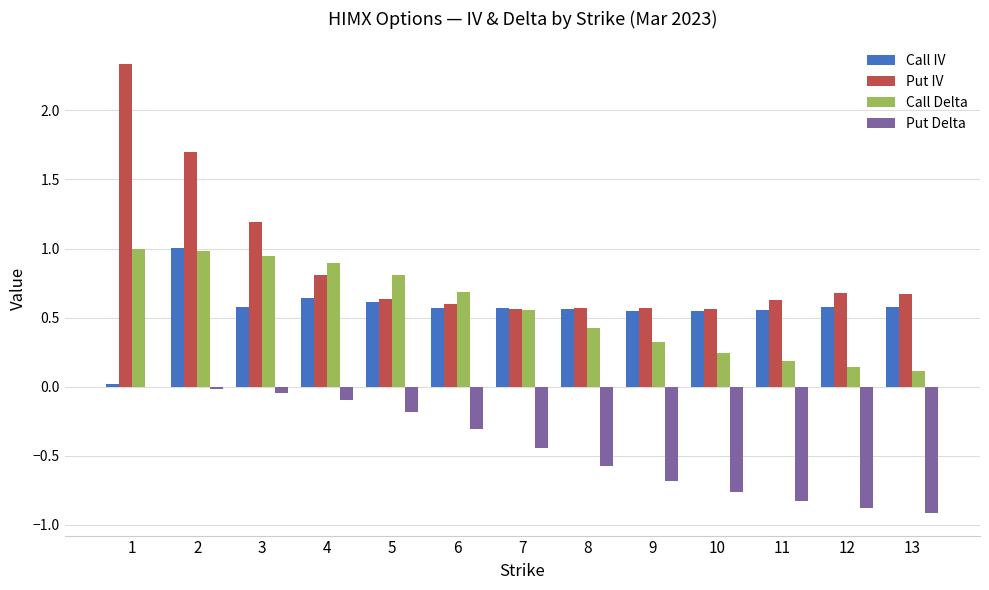

How many groups of bars are there?

13